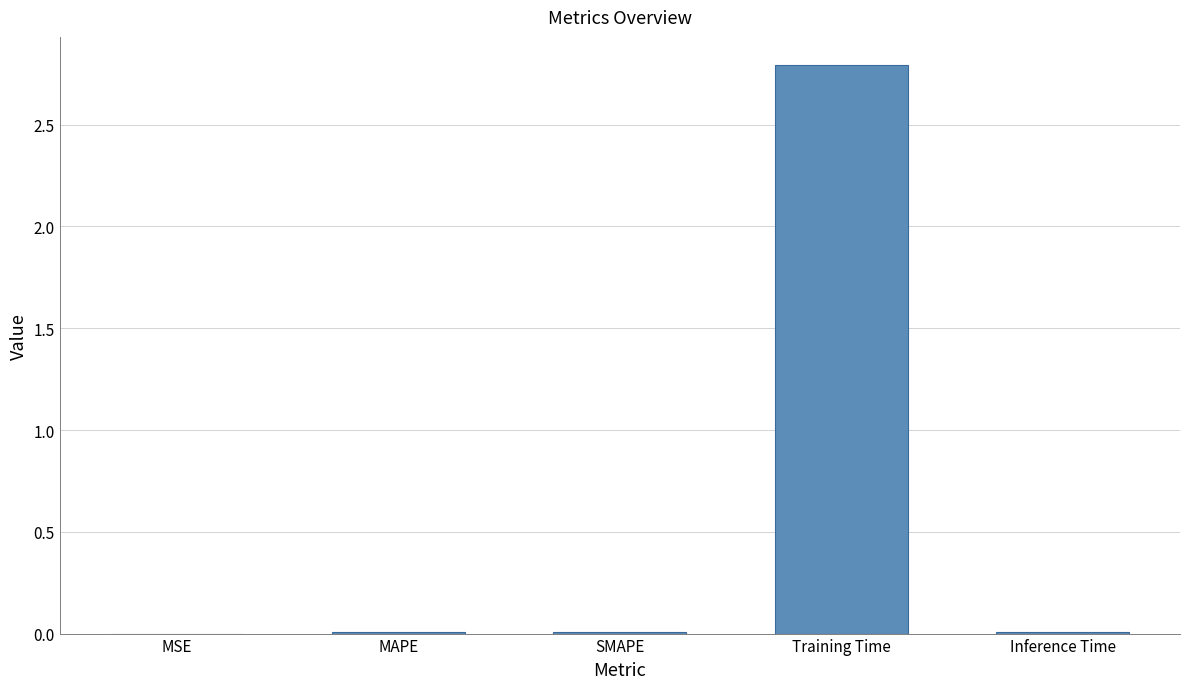

The chart shows a value of 2.8 at Training Time. True or false?

True